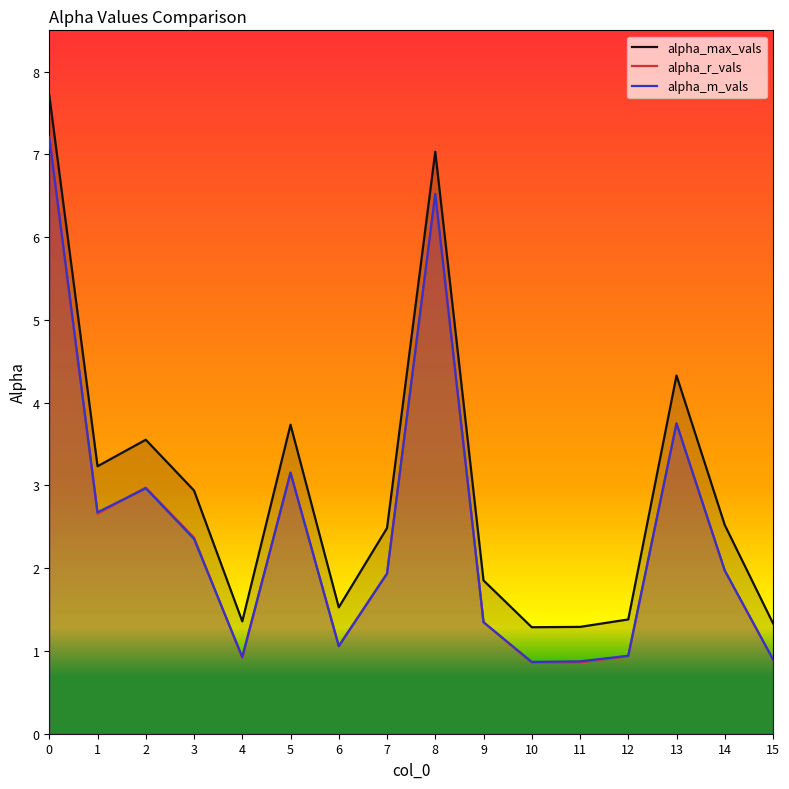

The value of alpha_m_vals at 3 is 1.3. True or false?

False